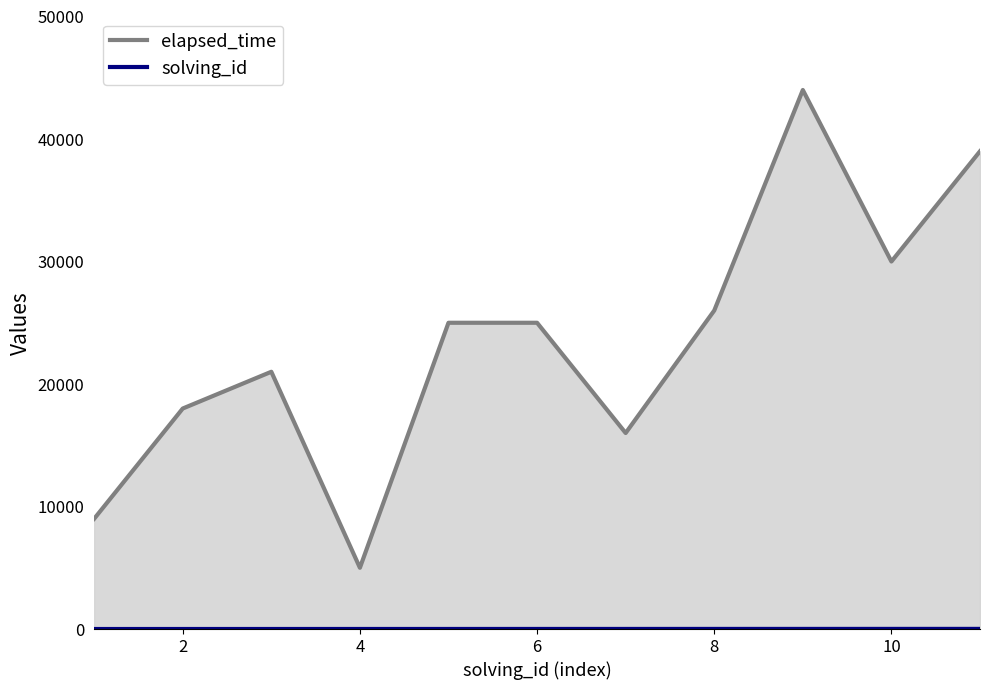

How many series are shown in this chart?

2